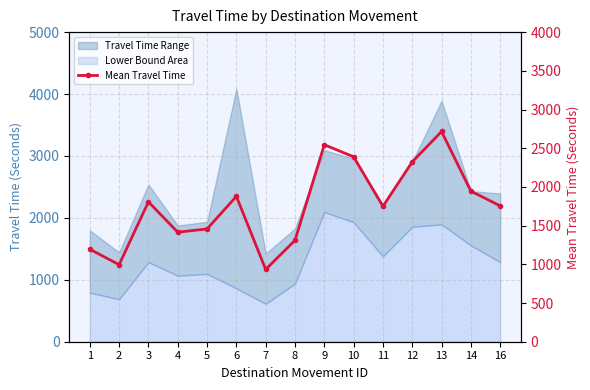

Does the chart have visible grid lines?

Yes